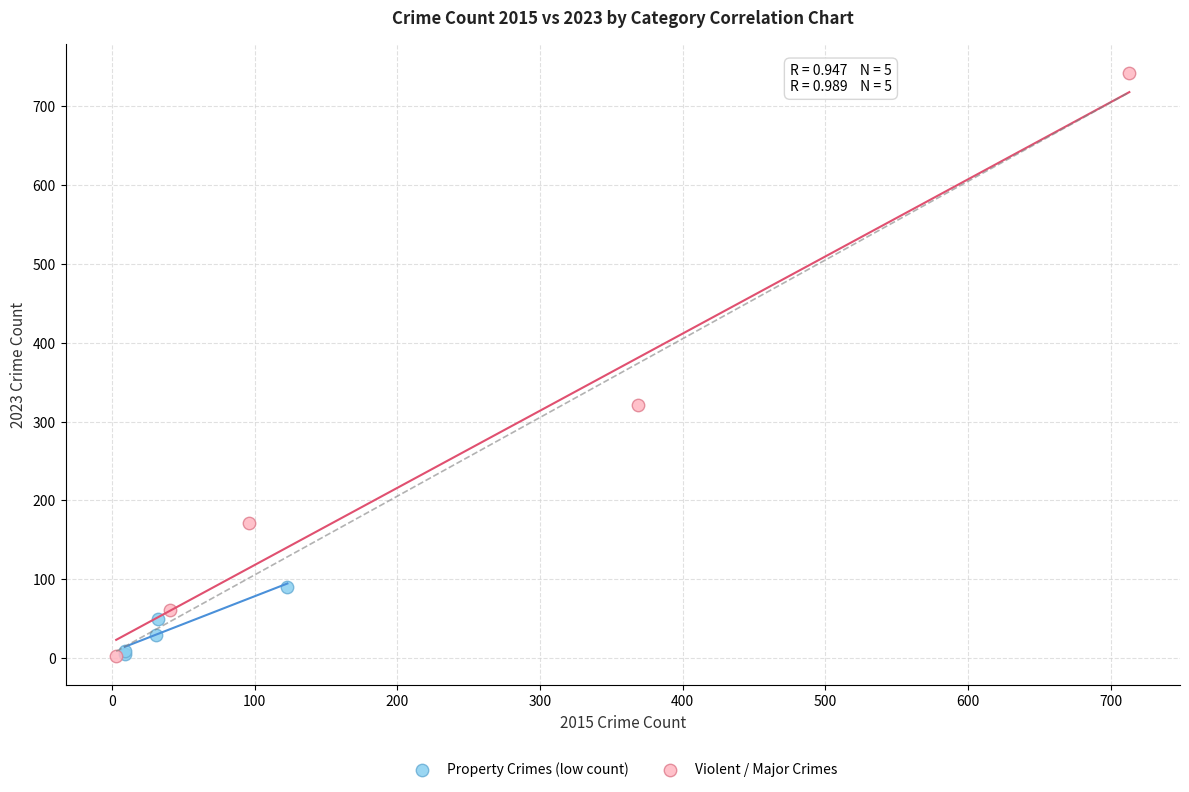

Which series has the widest spread of Y values?

Violent / Major Crimes